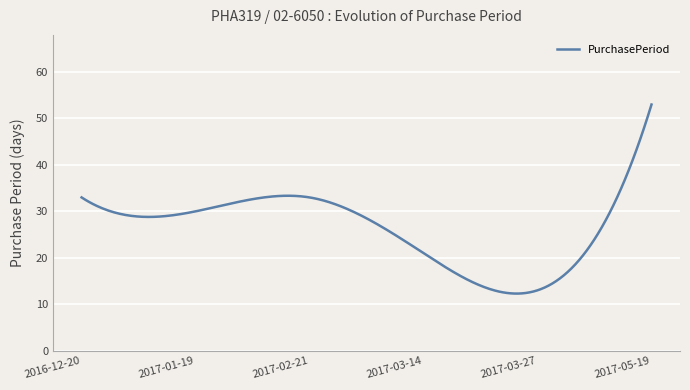

What is the difference between the maximum and minimum values?

40.7